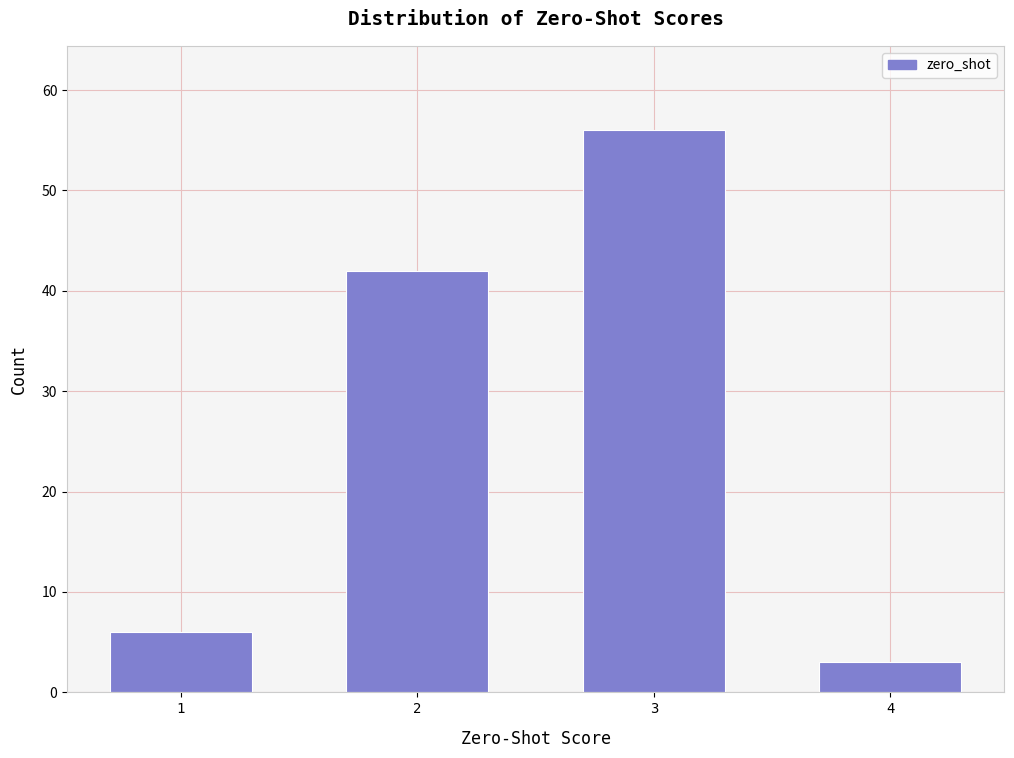

Reading left to right, list all the values displayed in this chart.

1=6	2=42	3=56	4=3